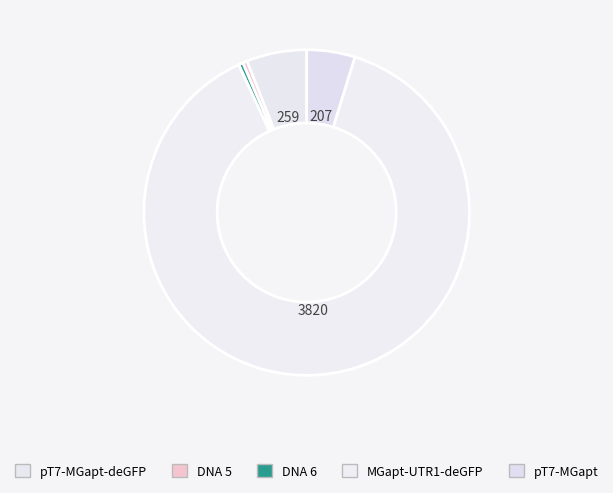

Count the number of slices in the pie.

5